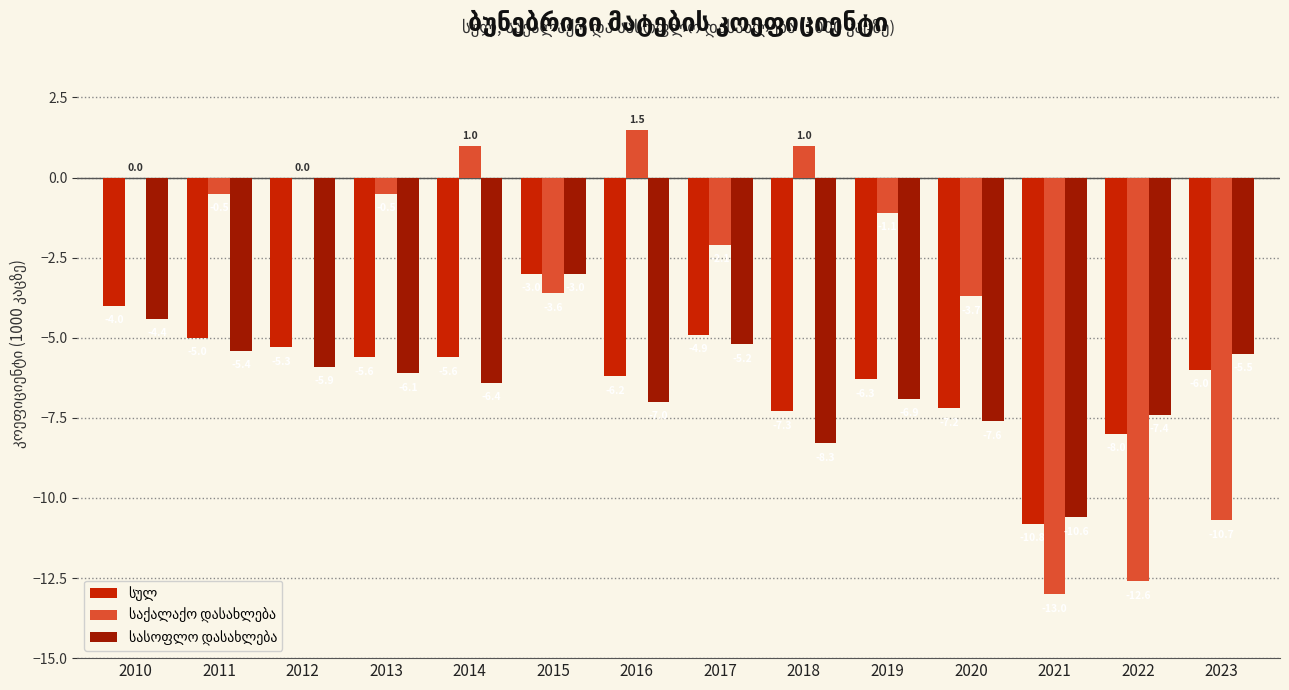

Which label corresponds to the largest value in the chart?

2016